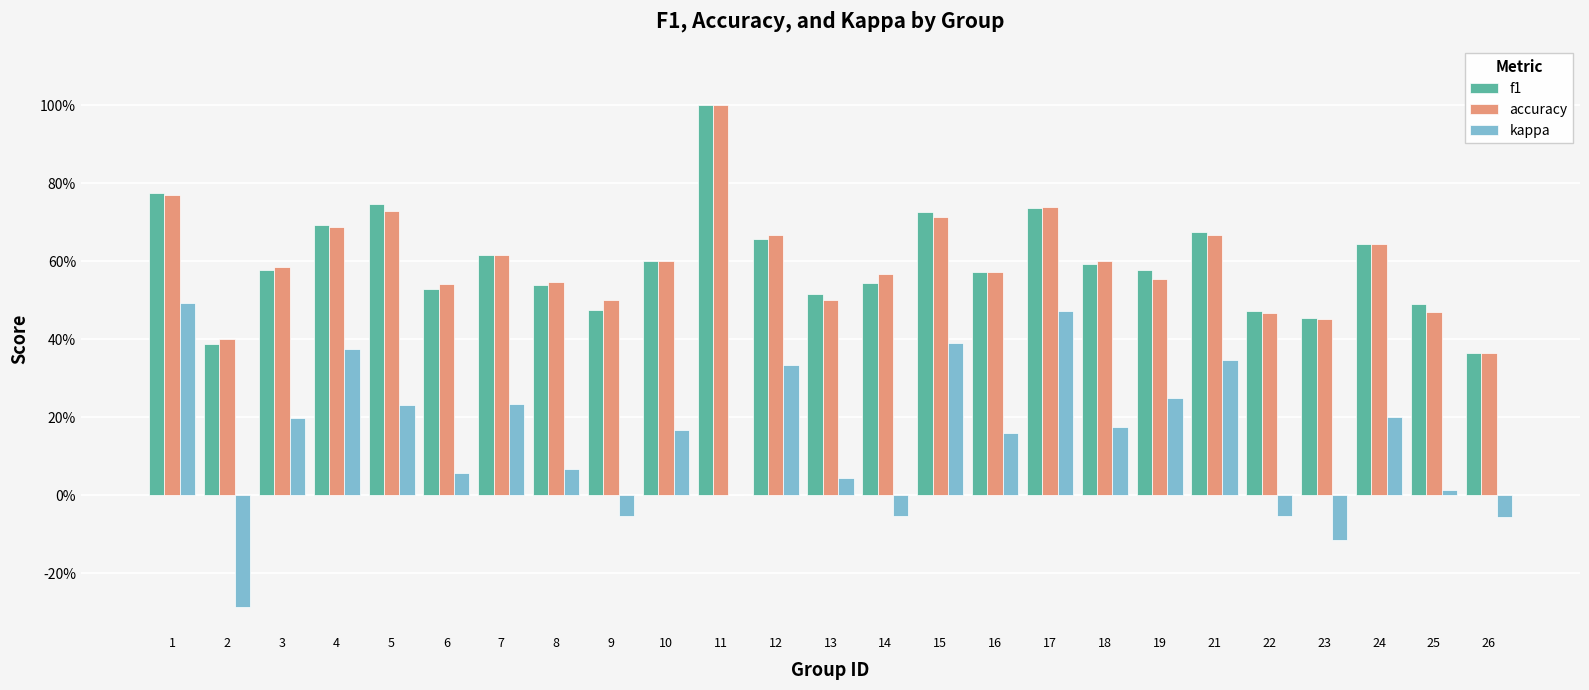

Reading left to right, extract all data points from this chart.

f1: 1=0.8	2=0.4	3=0.6	4=0.7	5=0.7	6=0.5	7=0.6	8=0.5	9=0.5	10=0.6	11=1.0	12=0.7	13=0.5	14=0.5	15=0.7	16=0.6	17=0.7	18=0.6	19=0.6	21=0.7	22=0.5	23=0.5	24=0.6	25=0.5	26=0.4
accuracy: 1=0.8	2=0.4	3=0.6	4=0.7	5=0.7	6=0.5	7=0.6	8=0.5	9=0.5	10=0.6	11=1.0	12=0.7	13=0.5	14=0.6	15=0.7	16=0.6	17=0.7	18=0.6	19=0.6	21=0.7	22=0.5	23=0.5	24=0.6	25=0.5	26=0.4
kappa: 1=0.5	2=-0.3	3=0.2	4=0.4	5=0.2	6=0.1	7=0.2	8=0.1	9=-0.1	10=0.2	11=0.0	12=0.3	13=0.0	14=-0.1	15=0.4	16=0.2	17=0.5	18=0.2	19=0.3	21=0.3	22=-0.1	23=-0.1	24=0.2	25=0.0	26=-0.1